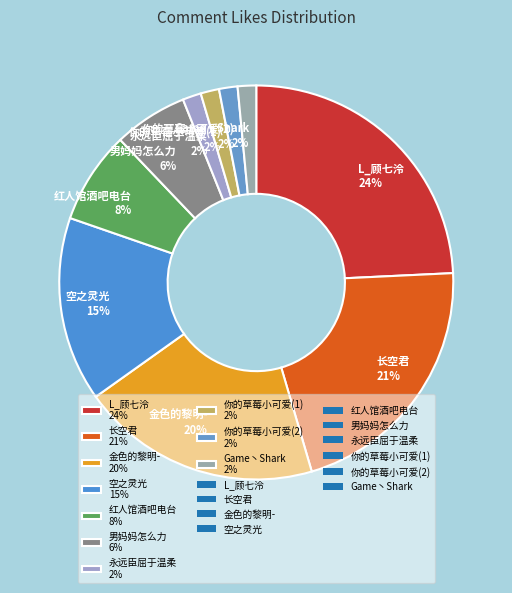

How many segments does this pie chart have?

10